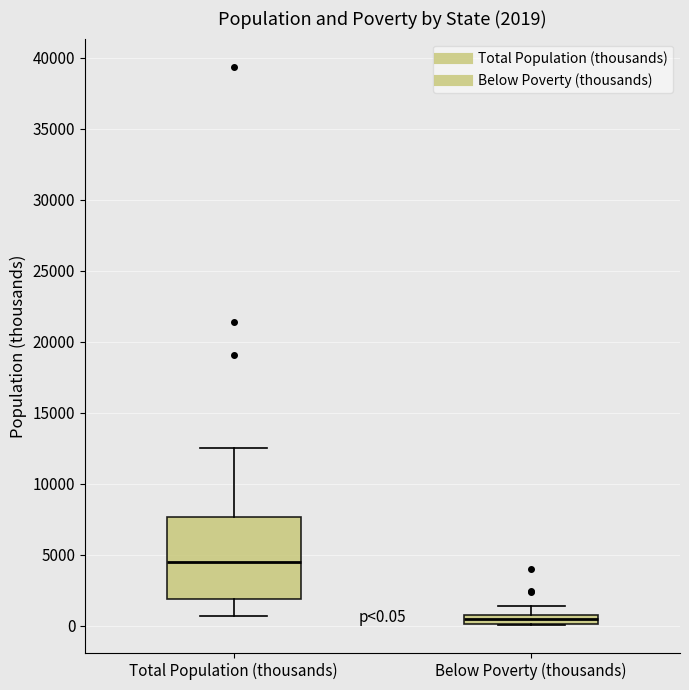

Which box is the tallest, from its lower edge to its upper edge?

Total Population (thousands)